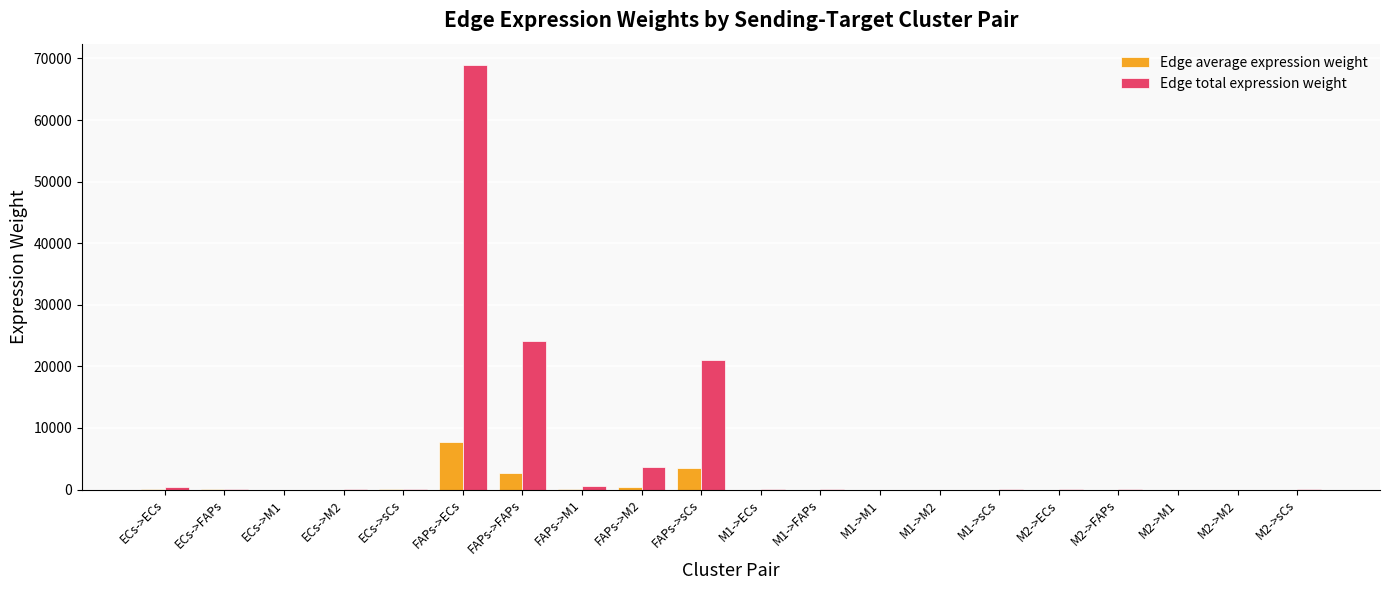

True or false: Edge average expression weight has a value of 21.3 at ECs->sCs.

True